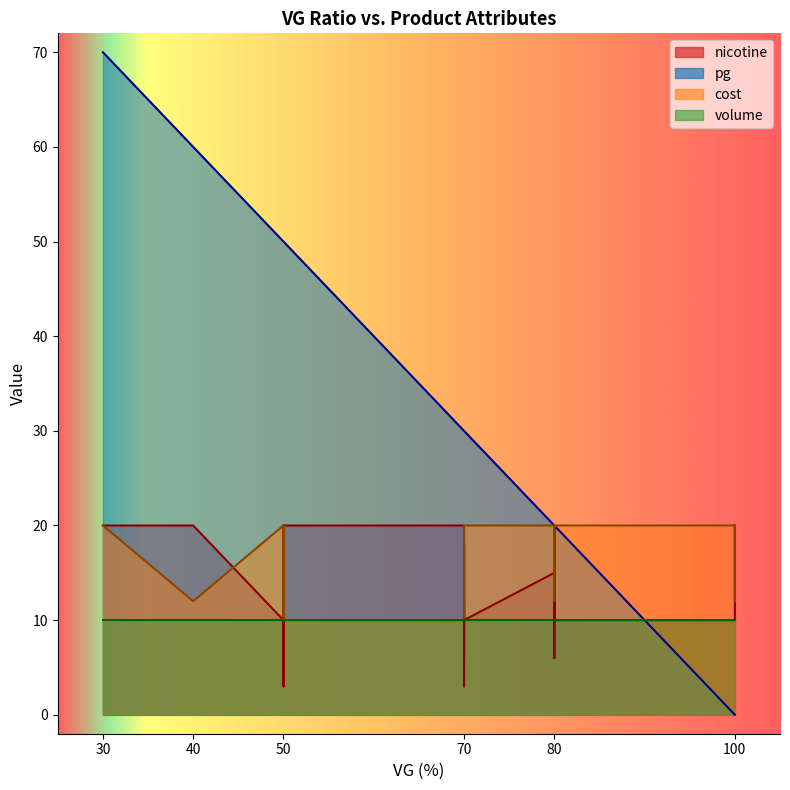

The cost series shows 27 at 14. True or false?

False